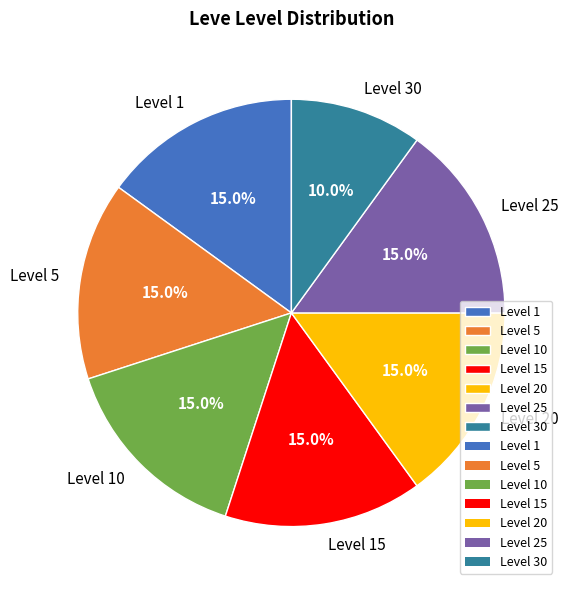

To the nearest percent, what is the combined percentage of Level 15 and Level 30?

25%